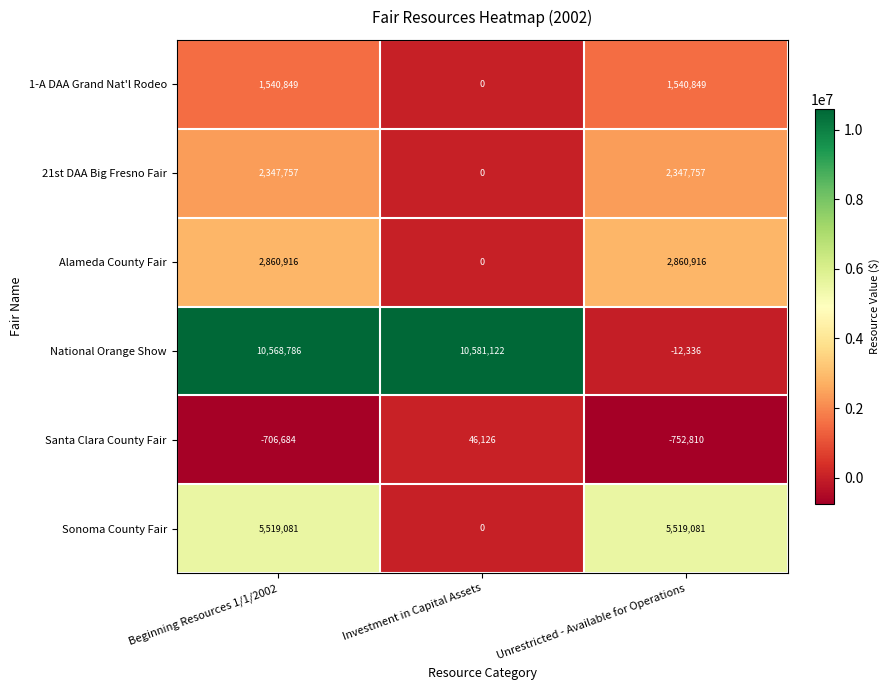

At which category is the sum across all series the highest?

Beginning Resources 1/1/2002